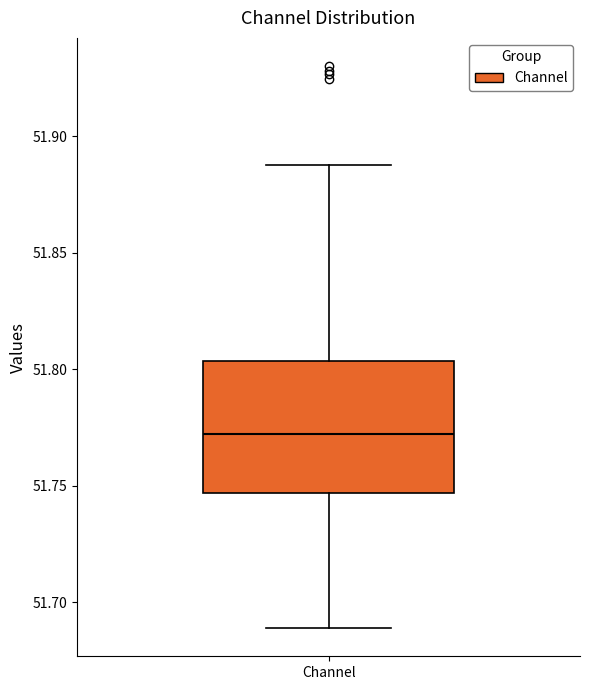

Where does the upper whisker of the box for Channel end on the y-axis? The values are not printed on the chart, so give them approximately, as read against the axis.

51.890